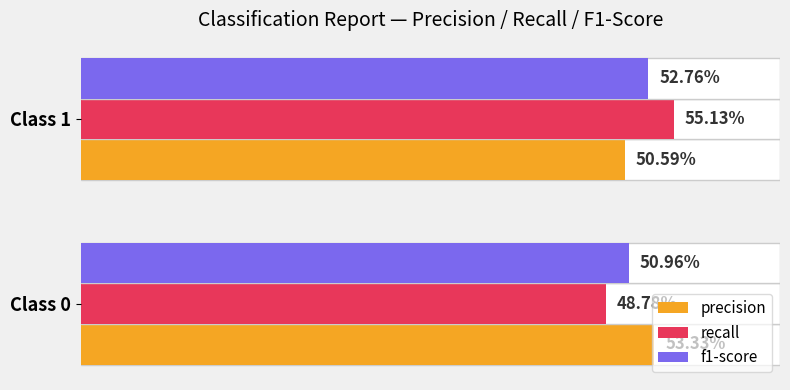

What is the total value across all series at Class 0?

1.5